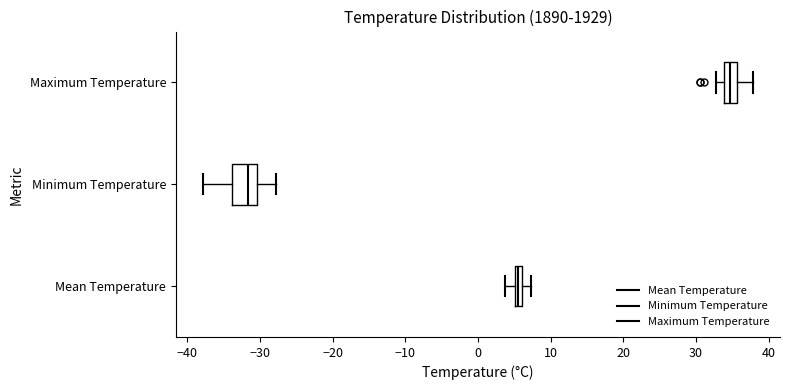

Which box has the furthest to the left median line?

Minimum Temperature